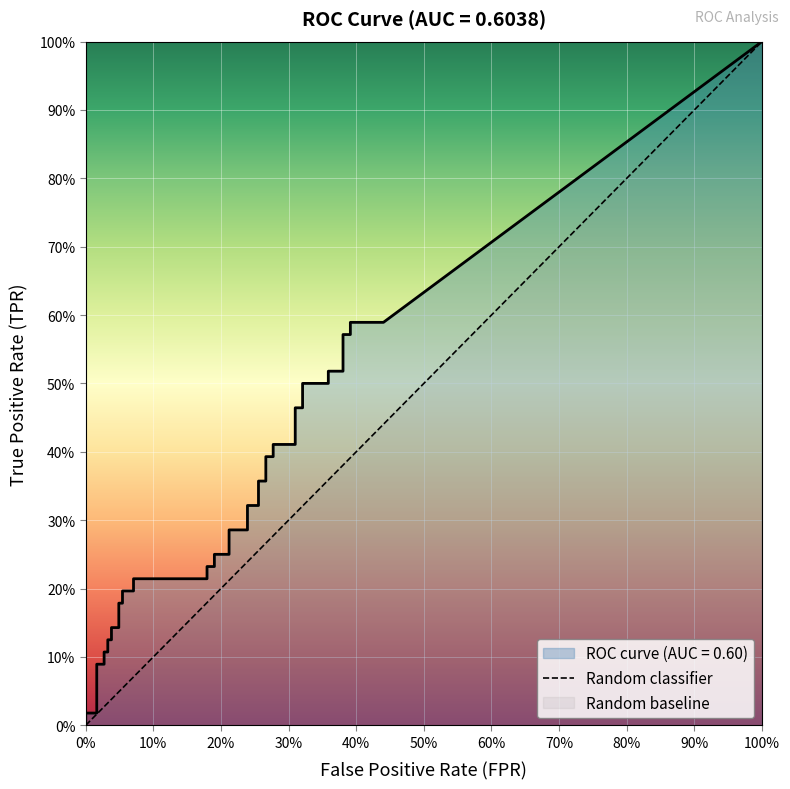

Rank the categories by value from lowest to highest.

0%, 10%